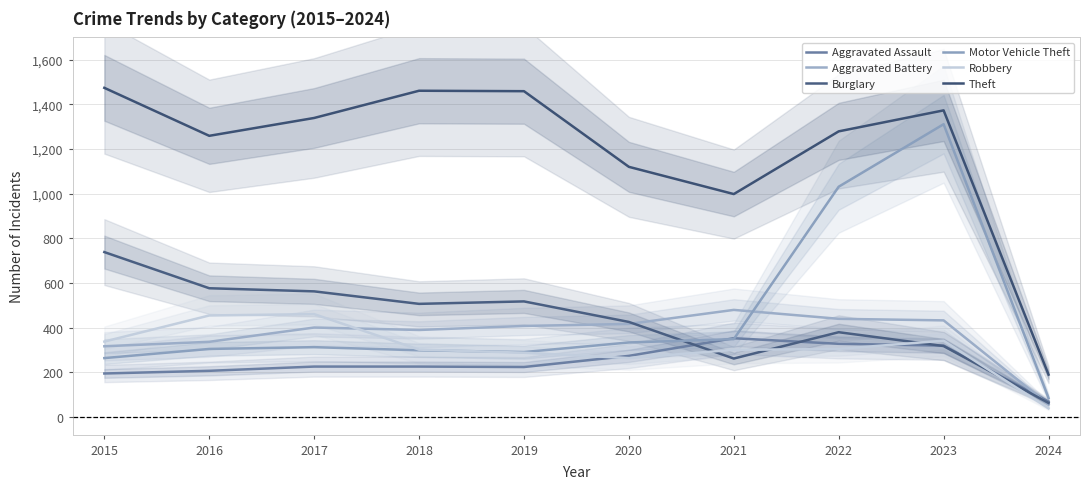

Count the number of data series in this chart.

6